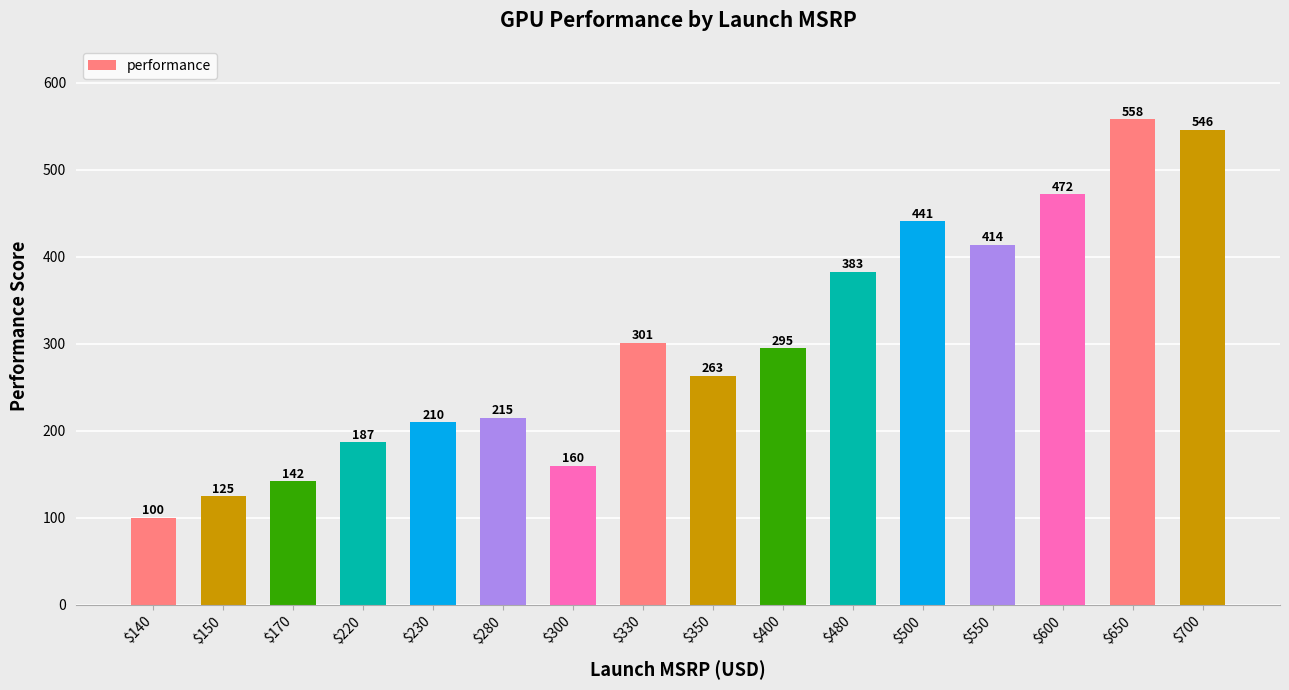

Read the value at $550, to the nearest 50.

400